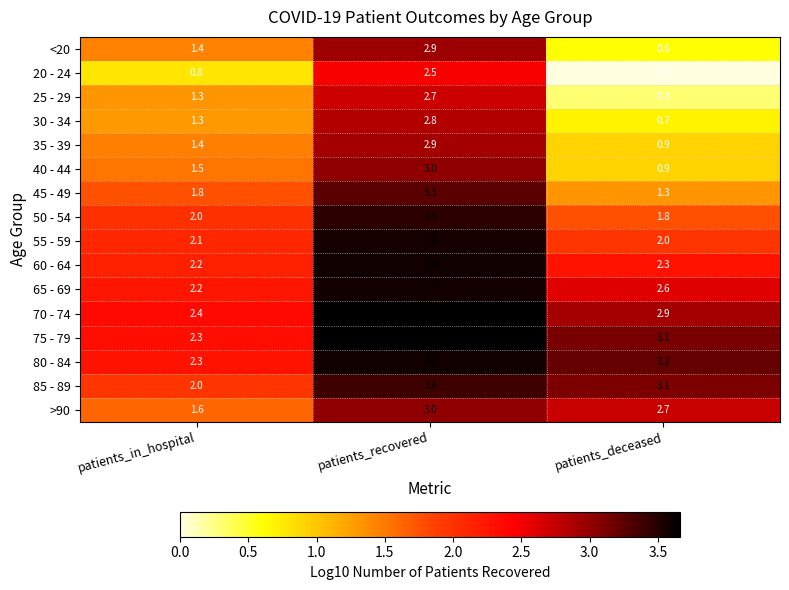

Which series changed the most between patients_in_hospital and patients_recovered?

20 - 24